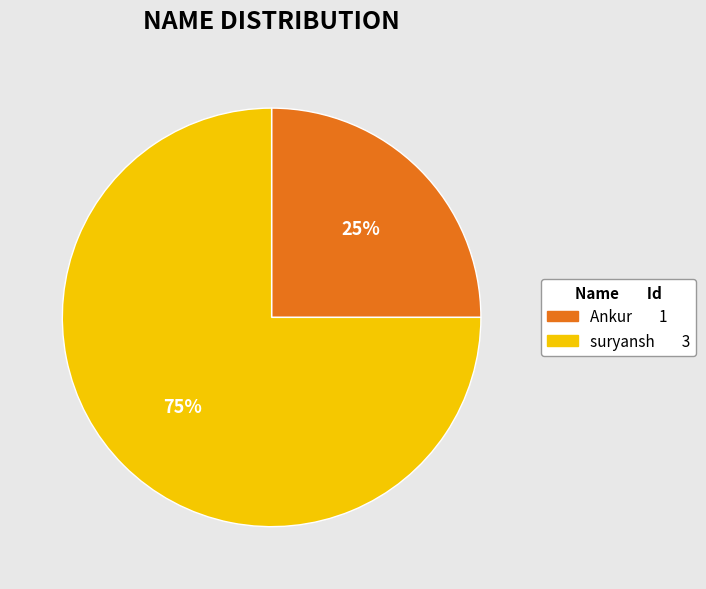

Rank the categories by value from highest to lowest.

suryansh, Ankur